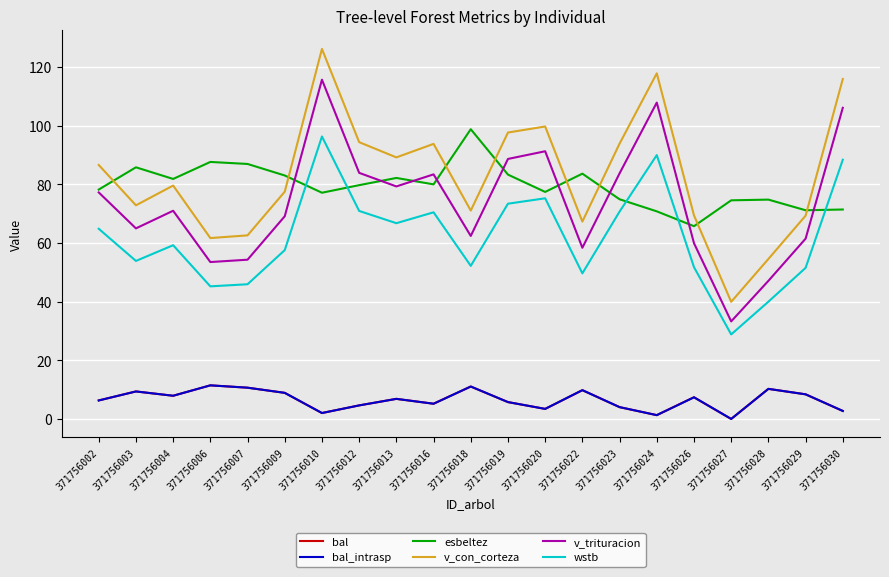

Reading left to right, transcribe all the data shown in this chart.

bal: 371756002=6.3	371756003=9.4	371756004=7.9	371756006=11.5	371756007=10.7	371756009=8.9	371756010=2.0	371756012=4.6	371756013=6.8	371756016=5.2	371756018=11.1	371756019=5.8	371756020=3.4	371756022=9.8	371756023=4.0	371756024=1.3	371756026=7.4	371756027=0.0	371756028=10.3	371756029=8.4	371756030=2.7
bal_intrasp: 371756002=6.3	371756003=9.4	371756004=7.9	371756006=11.5	371756007=10.7	371756009=8.9	371756010=2.0	371756012=4.6	371756013=6.8	371756016=5.2	371756018=11.1	371756019=5.8	371756020=3.4	371756022=9.8	371756023=4.0	371756024=1.3	371756026=7.4	371756027=0.0	371756028=10.3	371756029=8.4	371756030=2.7
esbeltez: 371756002=78.2	371756003=85.8	371756004=81.8	371756006=87.7	371756007=87.0	371756009=83.0	371756010=77.2	371756012=79.7	371756013=82.2	371756016=80.0	371756018=98.8	371756019=83.3	371756020=77.4	371756022=83.7	371756023=74.9	371756024=70.8	371756026=65.7	371756027=74.6	371756028=74.8	371756029=71.2	371756030=71.4
v_con_corteza: 371756002=86.6	371756003=72.9	371756004=79.6	371756006=61.7	371756007=62.6	371756009=77.5	371756010=126.2	371756012=94.4	371756013=89.2	371756016=93.8	371756018=71.1	371756019=97.7	371756020=99.7	371756022=67.3	371756023=93.9	371756024=117.9	371756026=69.4	371756027=39.9	371756028=54.6	371756029=69.3	371756030=115.9
v_trituracion: 371756002=77.3	371756003=65.0	371756004=71.0	371756006=53.5	371756007=54.3	371756009=69.1	371756010=115.7	371756012=83.9	371756013=79.3	371756016=83.4	371756018=62.4	371756019=88.7	371756020=91.3	371756022=58.4	371756023=83.8	371756024=107.9	371756026=59.9	371756027=33.3	371756028=47.1	371756029=61.5	371756030=106.1
wstb: 371756002=64.9	371756003=53.9	371756004=59.2	371756006=45.2	371756007=45.9	371756009=57.6	371756010=96.3	371756012=70.9	371756013=66.8	371756016=70.5	371756018=52.2	371756019=73.4	371756020=75.2	371756022=49.6	371756023=70.7	371756024=90.0	371756026=51.8	371756027=28.8	371756028=40.0	371756029=51.5	371756030=88.4